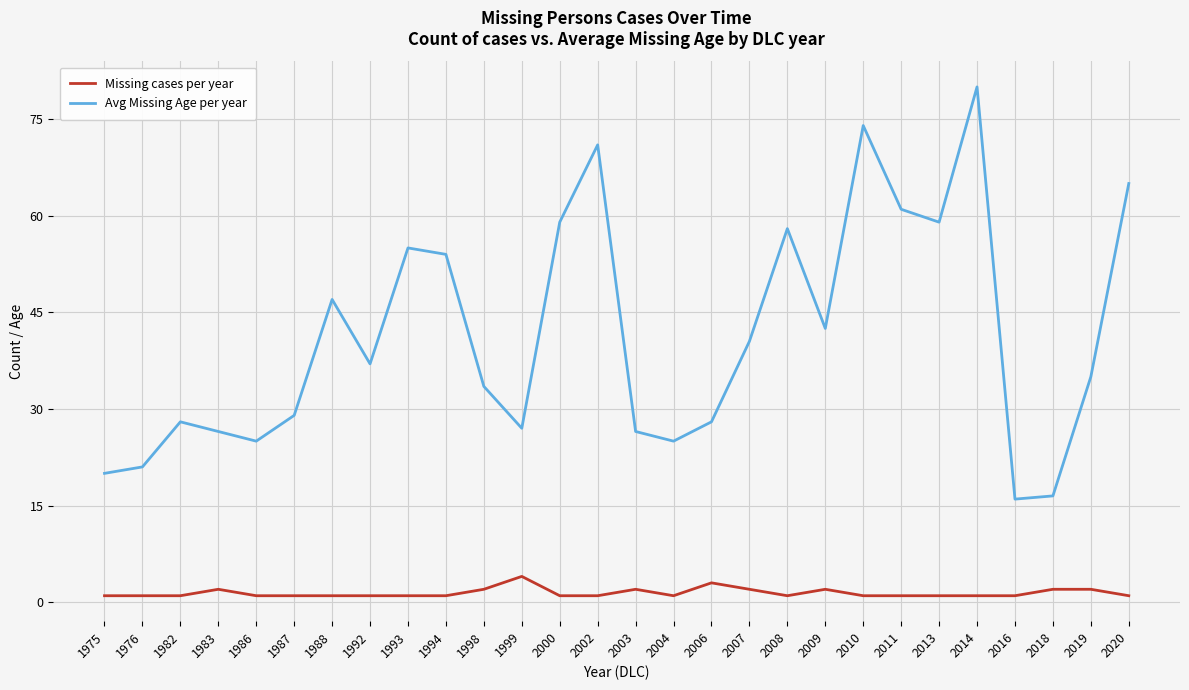

Where is Avg Missing Age per year nearest to the value 48?

1988